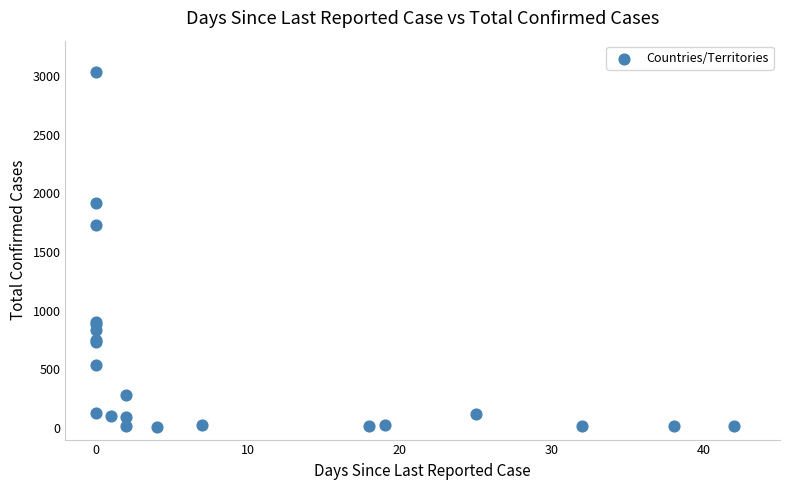

What Y value in the scatter plot is closest to 1520?

1725